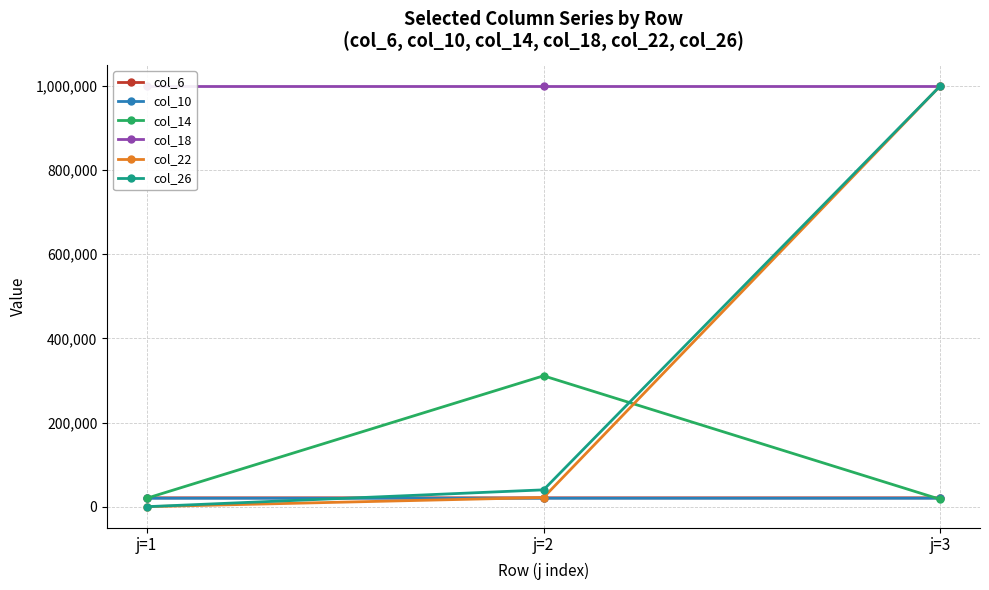

What are all the series names shown in the legend?

col_6, col_10, col_14, col_18, col_22, col_26